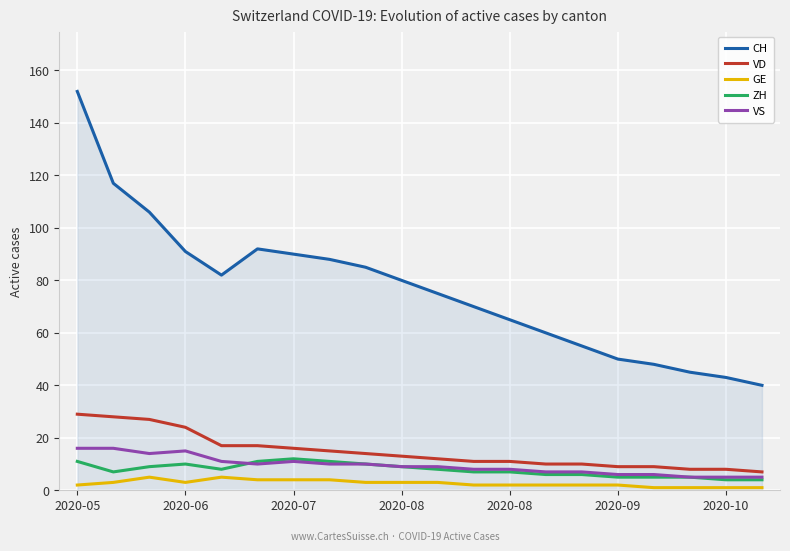

Which series has the largest total across all categories?

CH